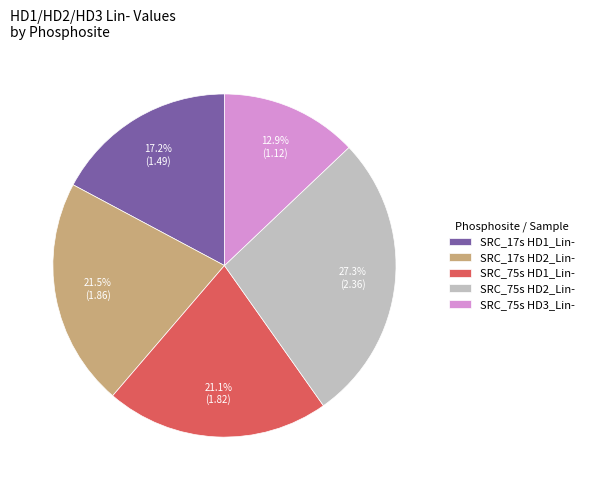

Combined, do SRC_75s HD3_Lin- and SRC_75s HD2_Lin- account for over 50%?

No